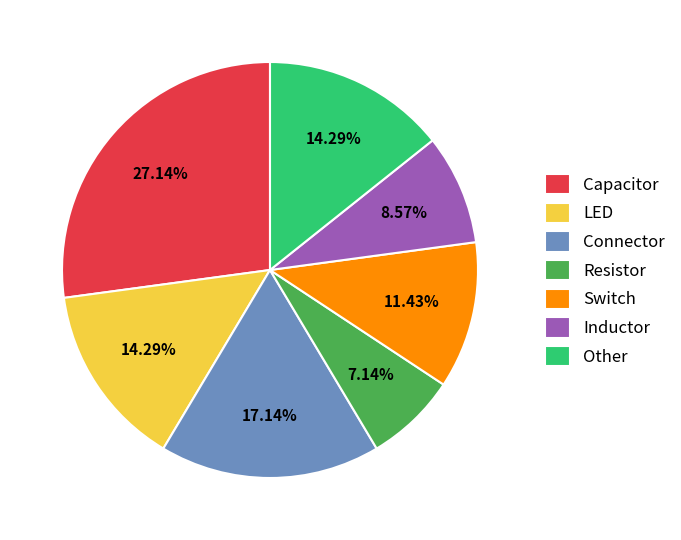

To the nearest percent, what is the combined percentage of Resistor and Switch?

19%